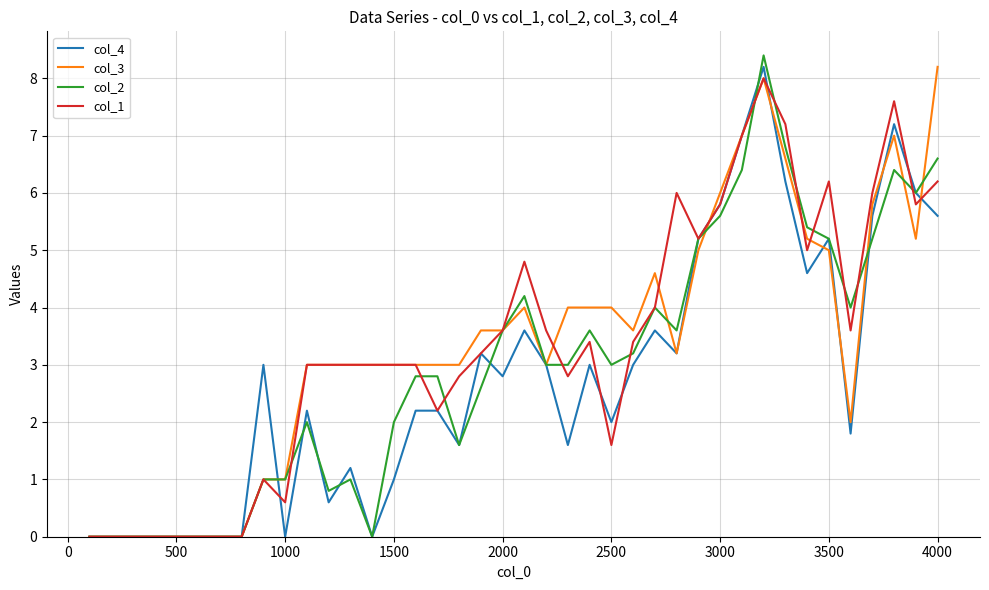

What is the greatest value displayed?

8.4